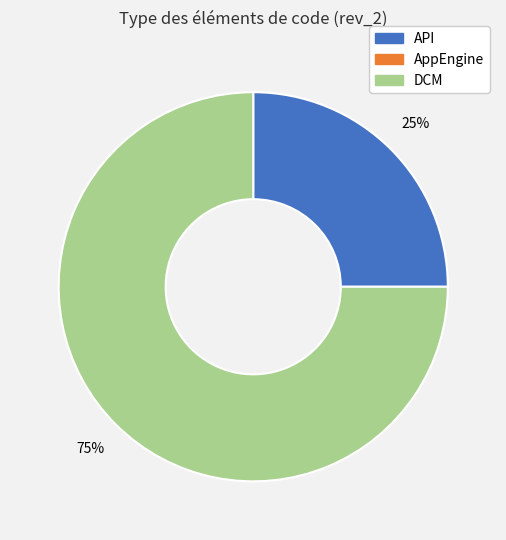

To the nearest percent, what is the difference between the largest and smallest slice percentages?

50%